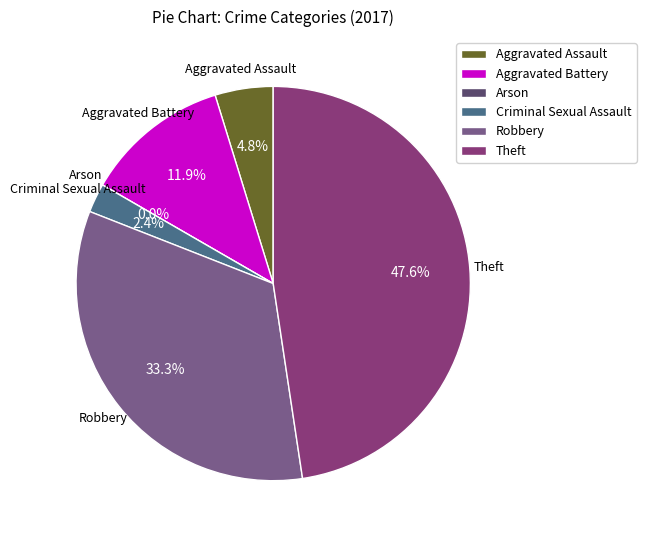

Which slice is the largest?

Theft